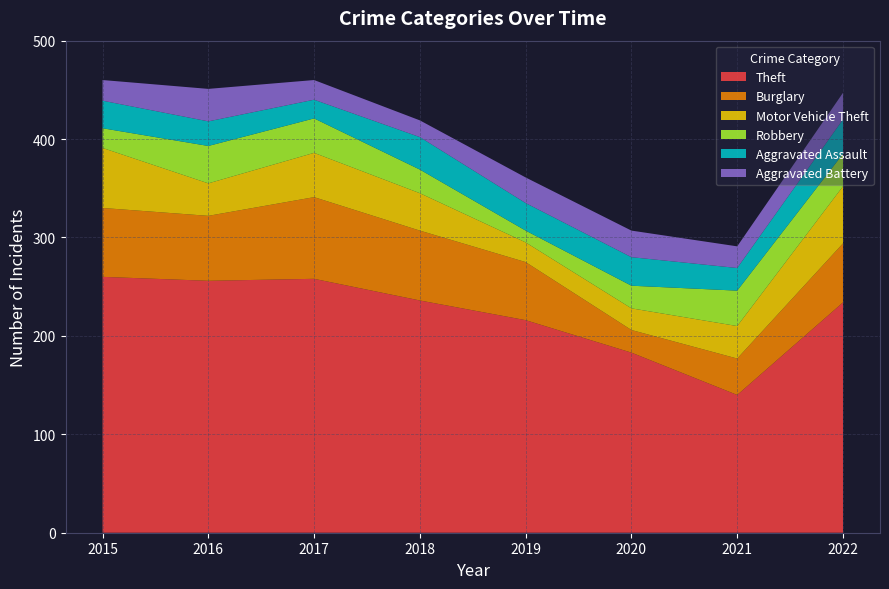

Reading left to right, list all the values displayed in this chart.

Theft: 2015=260	2016=256	2017=258	2018=236	2019=216	2020=183	2021=140	2022=234
Burglary: 2015=70	2016=66	2017=83	2018=71	2019=59	2020=23	2021=37	2022=60
Motor Vehicle Theft: 2015=61	2016=33	2017=45	2018=38	2019=20	2020=22	2021=33	2022=58
Robbery: 2015=20	2016=38	2017=35	2018=24	2019=12	2020=23	2021=36	2022=33
Aggravated Assault: 2015=28	2016=25	2017=19	2018=33	2019=28	2020=29	2021=23	2022=35
Aggravated Battery: 2015=21	2016=33	2017=20	2018=17	2019=26	2020=27	2021=22	2022=27